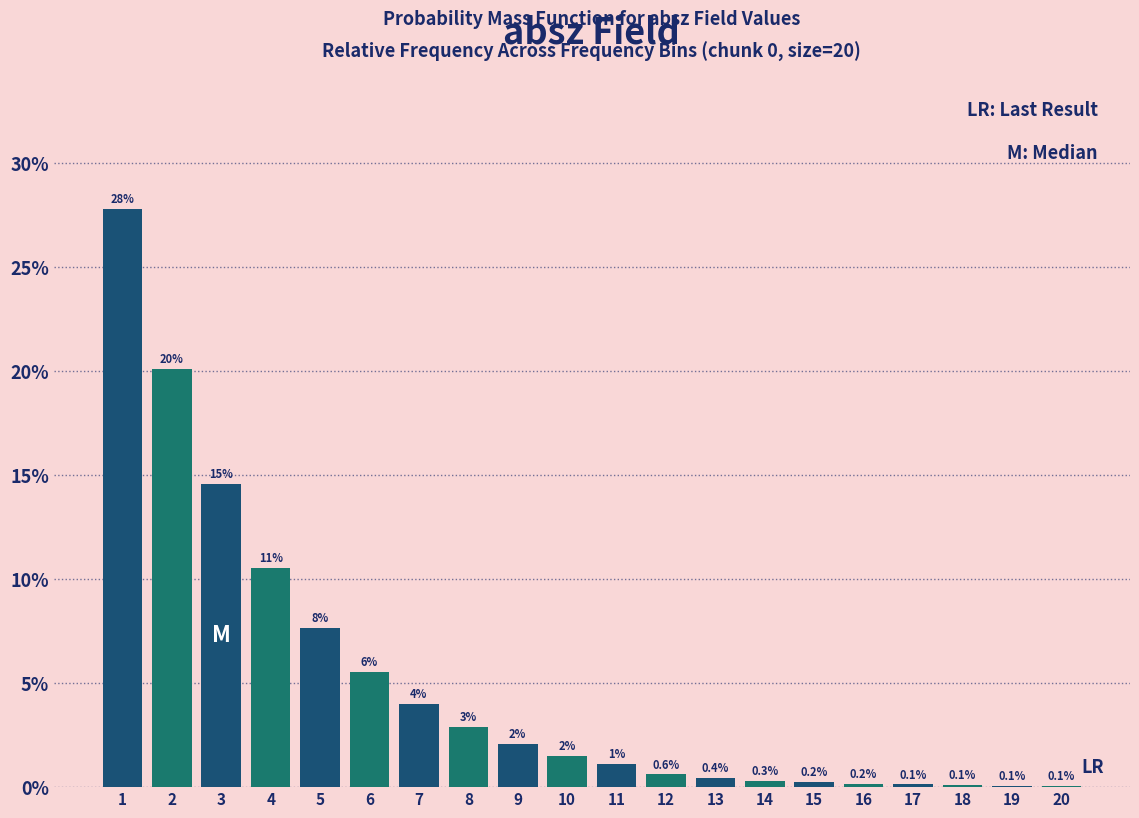

Which has a higher value, 20 or 11?

11